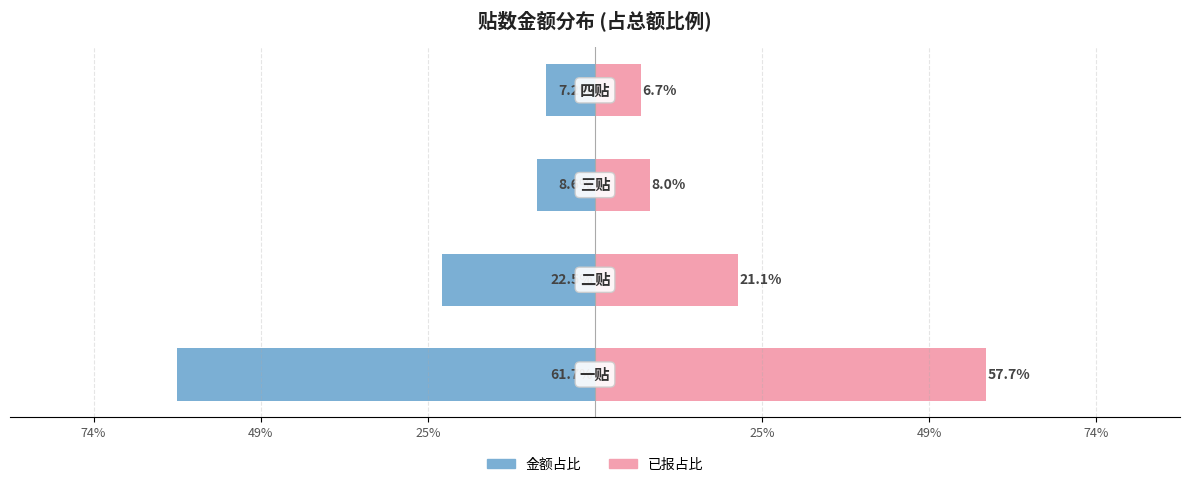

How many groups of bars are there?

4